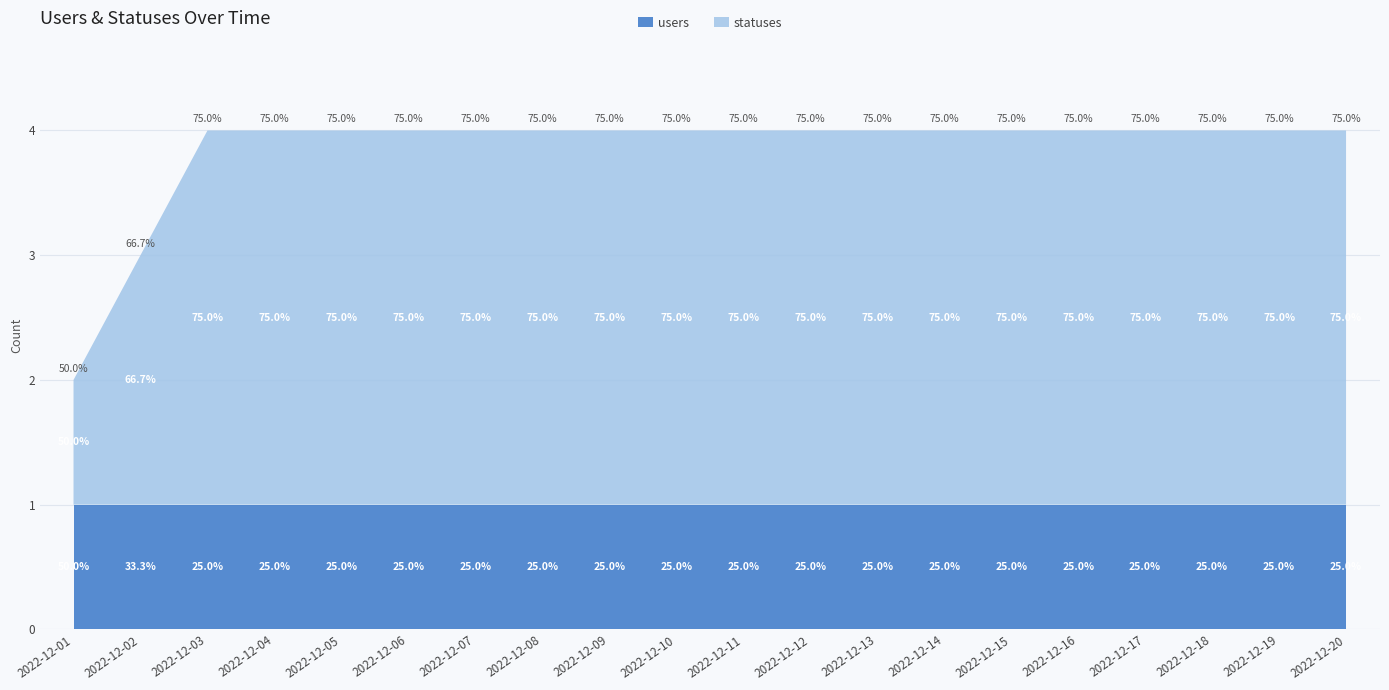

Reading left to right, extract all data points from this chart.

users: 2022-12-01=1	2022-12-02=1	2022-12-03=1	2022-12-04=1	2022-12-05=1	2022-12-06=1	2022-12-07=1	2022-12-08=1	2022-12-09=1	2022-12-10=1	2022-12-11=1	2022-12-12=1	2022-12-13=1	2022-12-14=1	2022-12-15=1	2022-12-16=1	2022-12-17=1	2022-12-18=1	2022-12-19=1	2022-12-20=1
statuses: 2022-12-01=1	2022-12-02=2	2022-12-03=3	2022-12-04=3	2022-12-05=3	2022-12-06=3	2022-12-07=3	2022-12-08=3	2022-12-09=3	2022-12-10=3	2022-12-11=3	2022-12-12=3	2022-12-13=3	2022-12-14=3	2022-12-15=3	2022-12-16=3	2022-12-17=3	2022-12-18=3	2022-12-19=3	2022-12-20=3